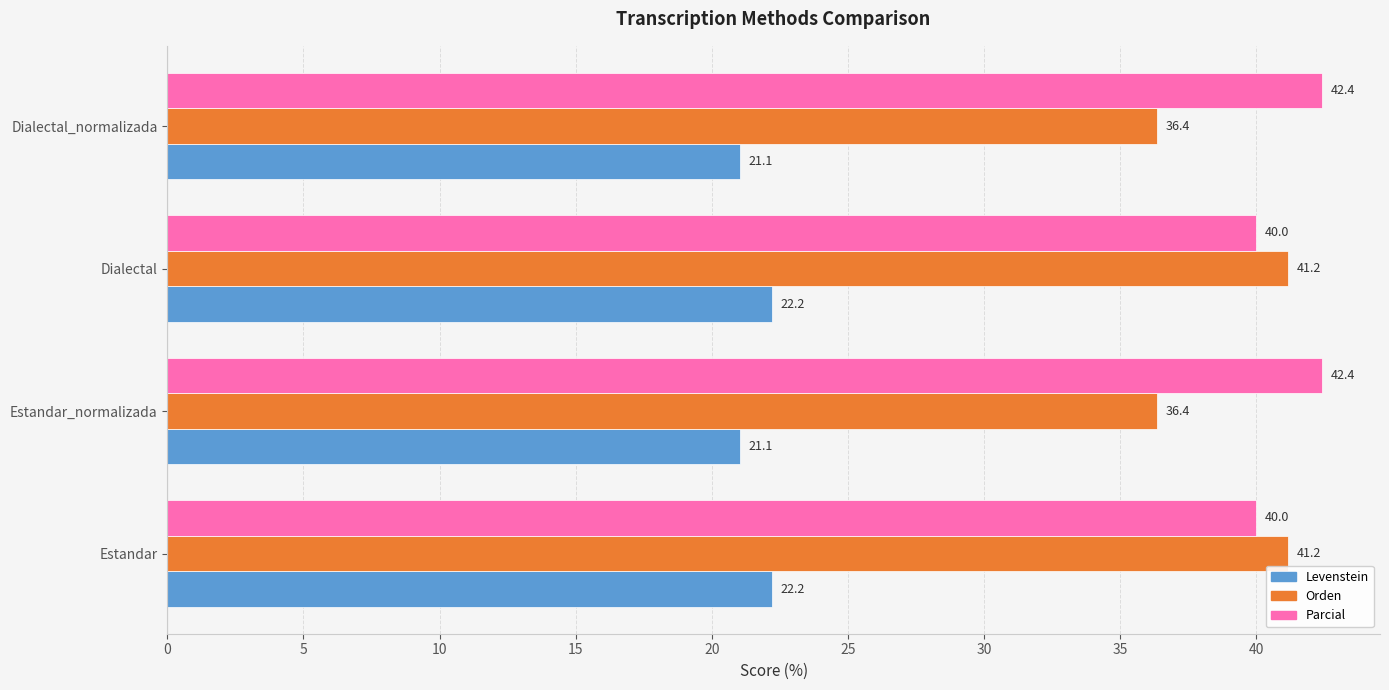

What is the greatest value displayed?

42.4